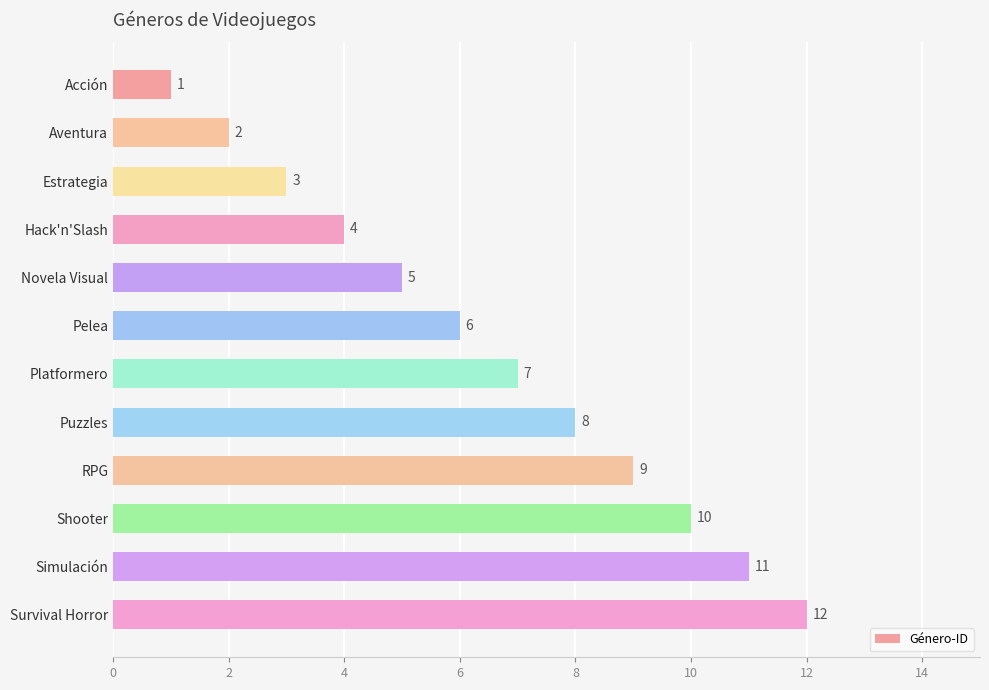

Which has a higher value, Aventura or Survival Horror?

Survival Horror